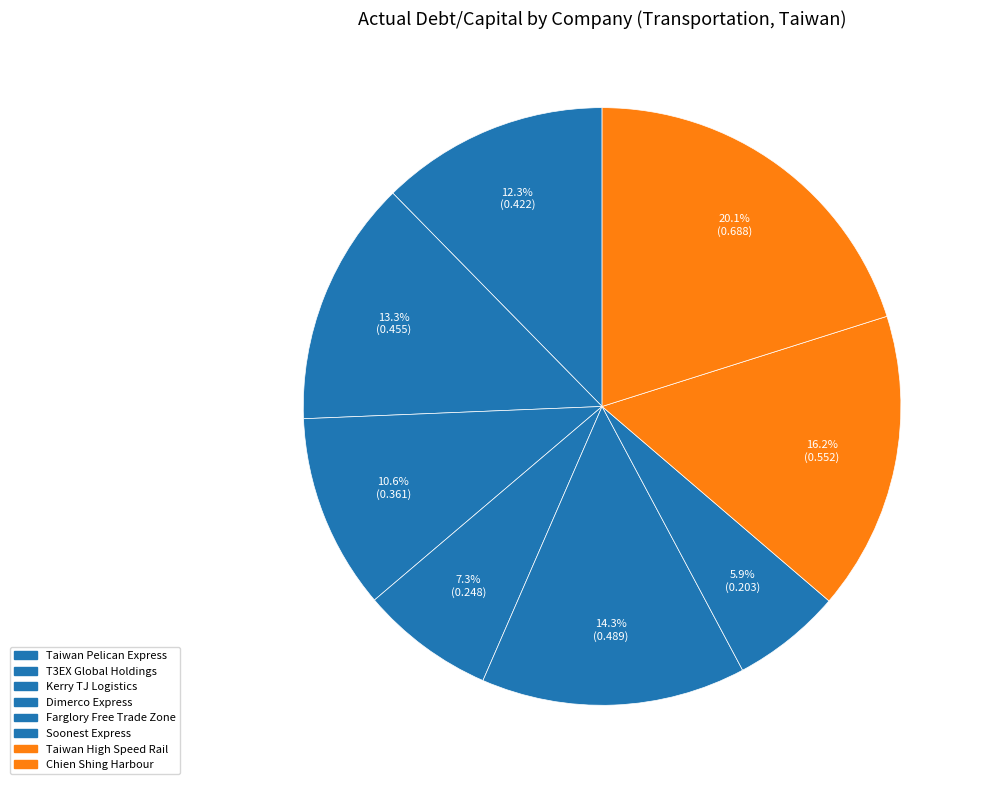

To the nearest percent, what portion does Dimerco Express represent?

7%